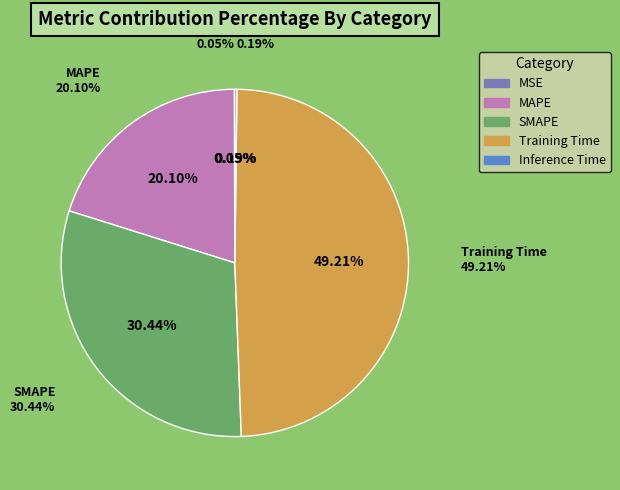

What percentage is NOT represented by SMAPE?

69.6%